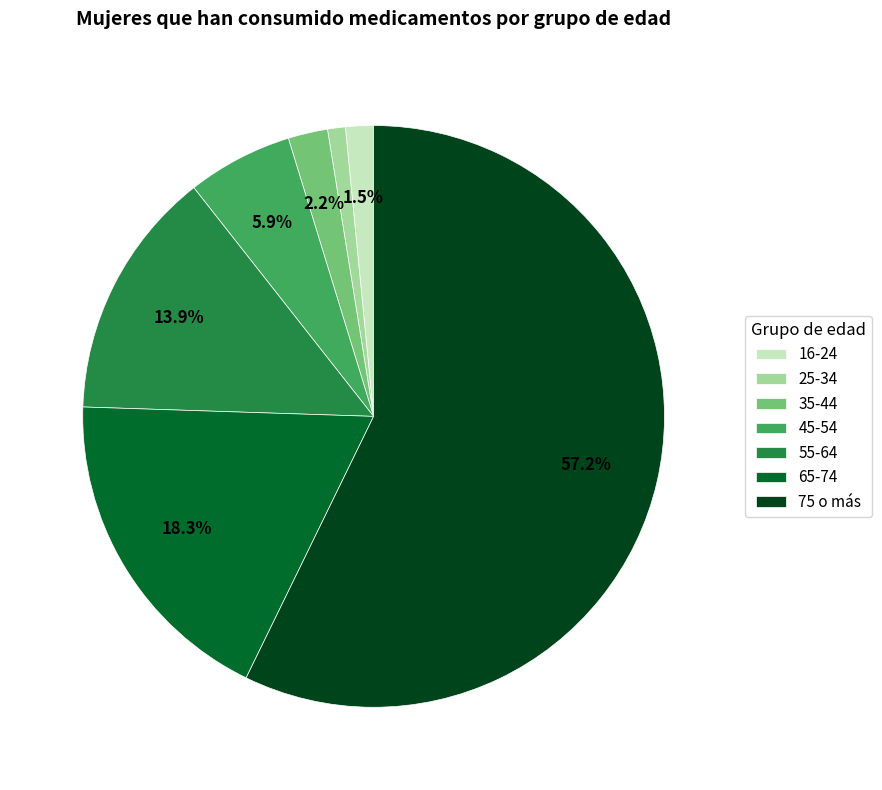

Rank the categories by value from highest to lowest.

75 o más, 65-74, 55-64, 45-54, 35-44, 16-24, 25-34